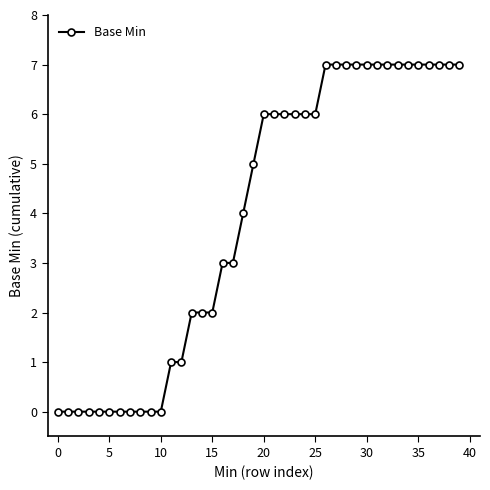

What is the difference between the second highest and second lowest values?

7